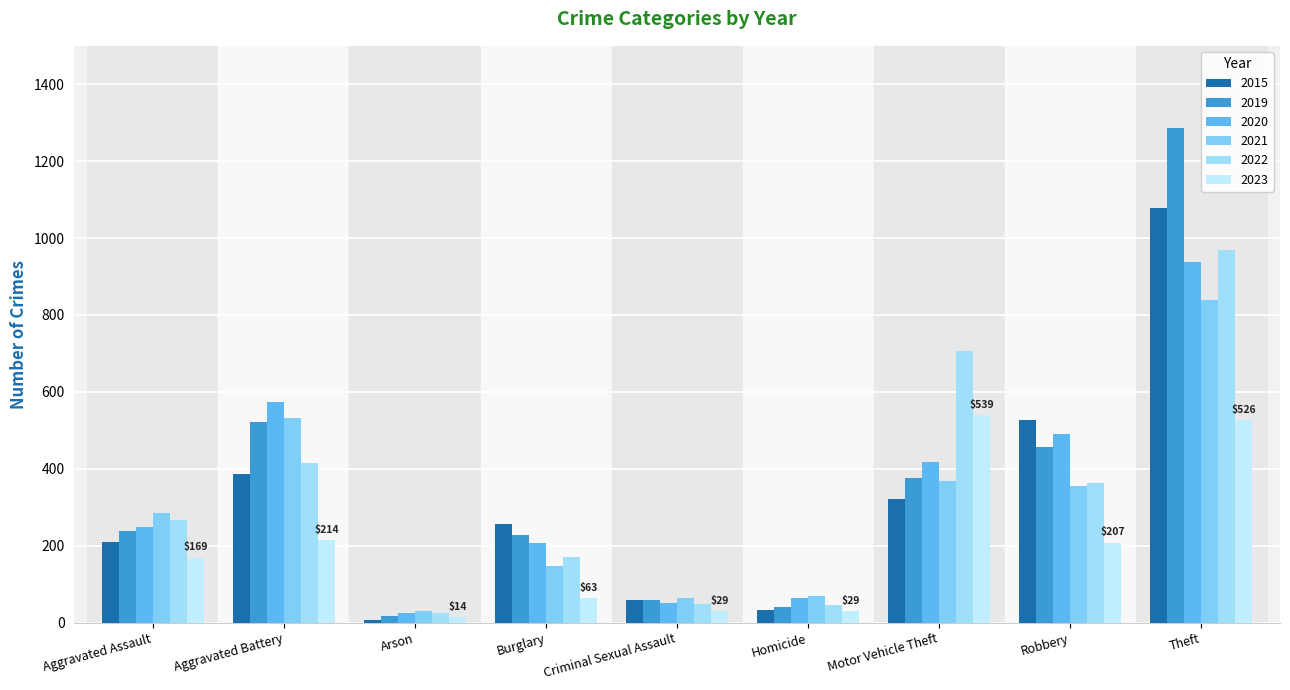

What position from the right is Robbery?

2